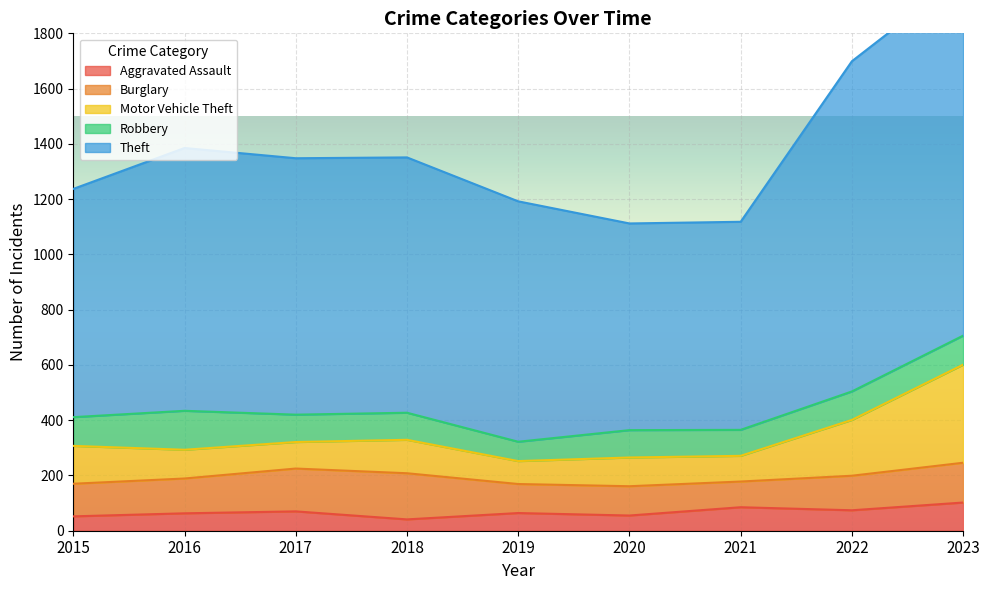

Is it true that Aggravated Assault equals 140 at 2021?

False